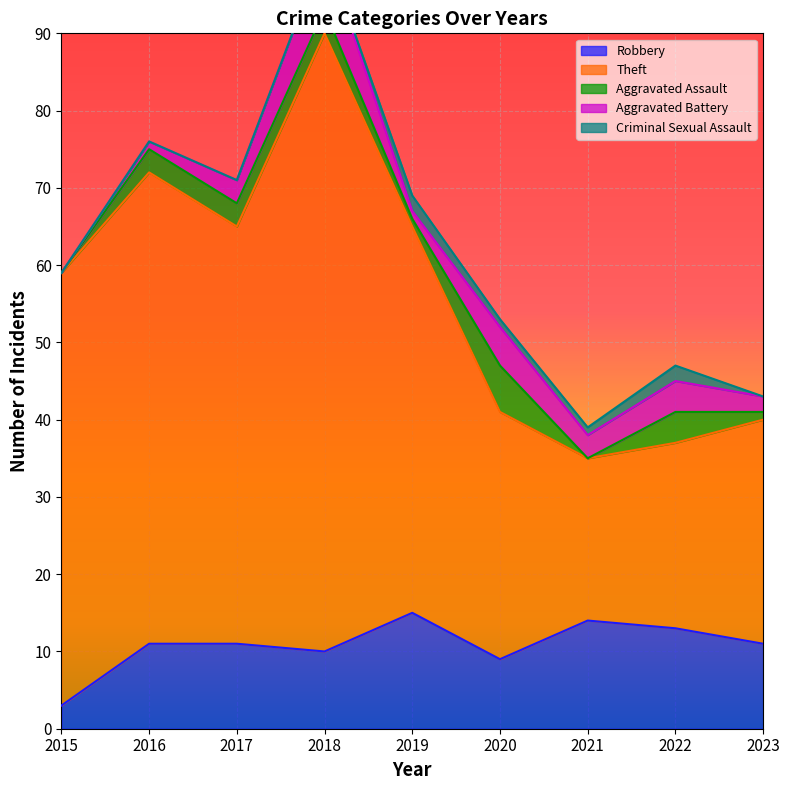

True or false: Aggravated Assault and Theft intersect in this chart.

False